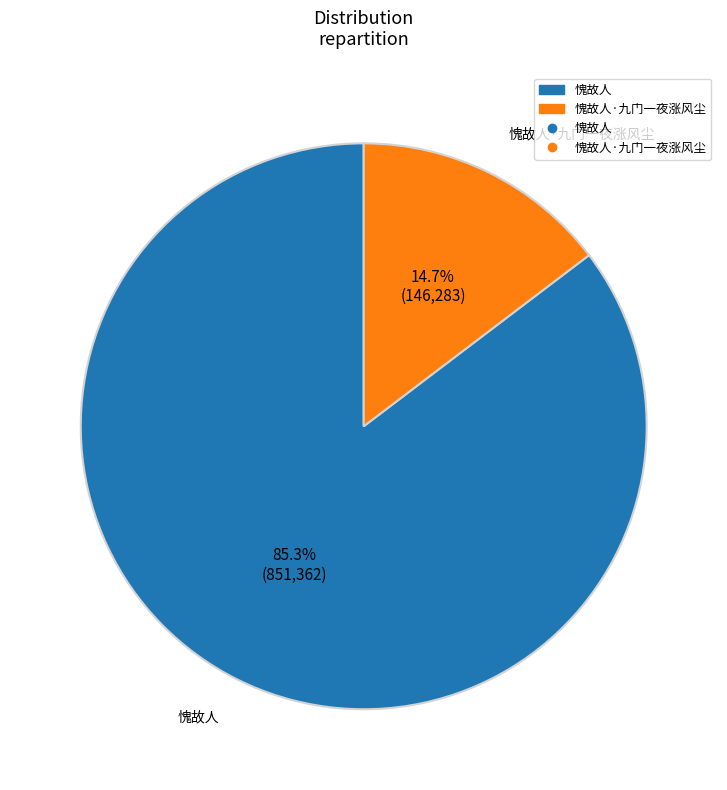

To the nearest percent, what is the average slice percentage?

50%